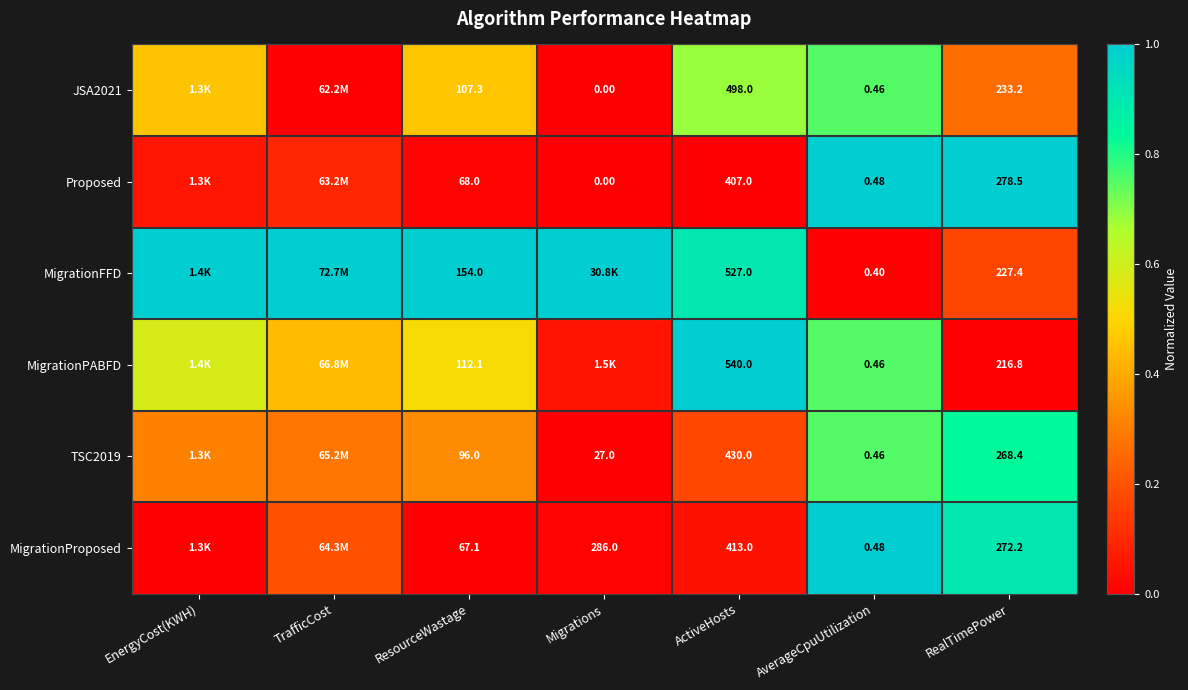

Between ResourceWastage and RealTimePower, which series saw the biggest shift?

Proposed